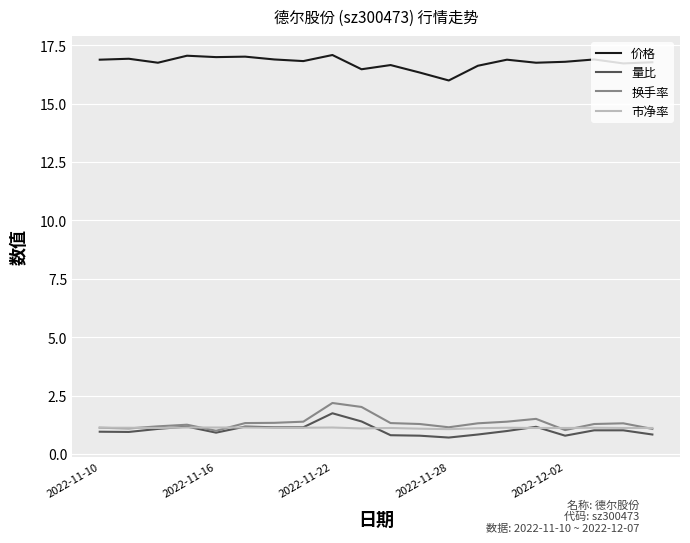

True or false: 换手率 has more than 1 points higher than both neighbors.

True